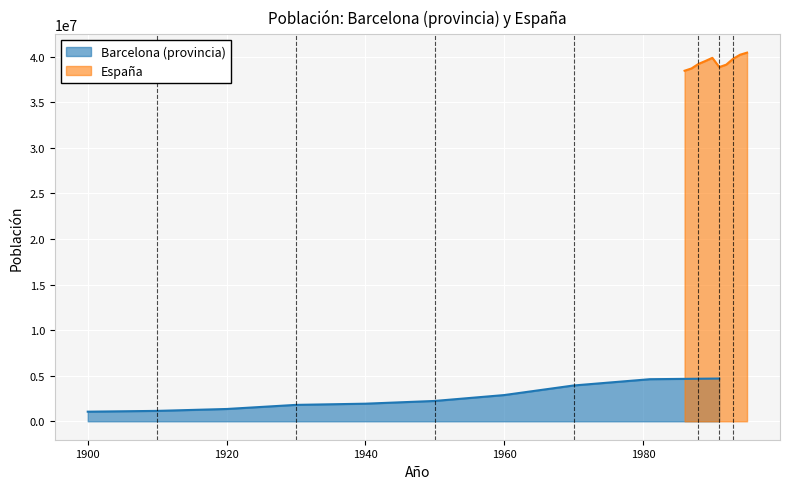

True or false: España and Barcelona (provincia) cross at least once.

False